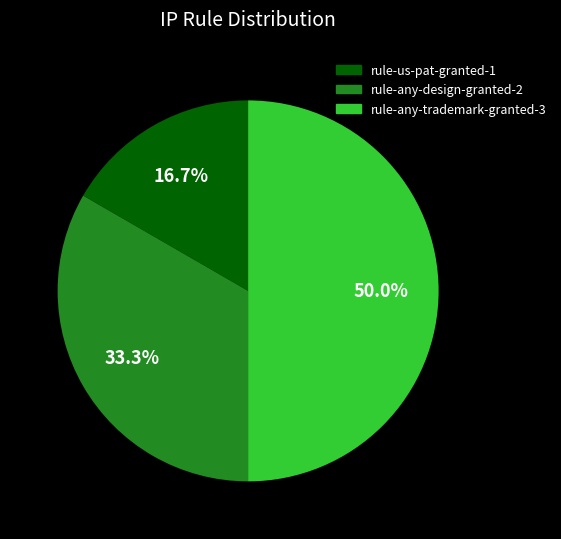

Does rule-any-design-granted-2 account for over 50% of the chart?

No